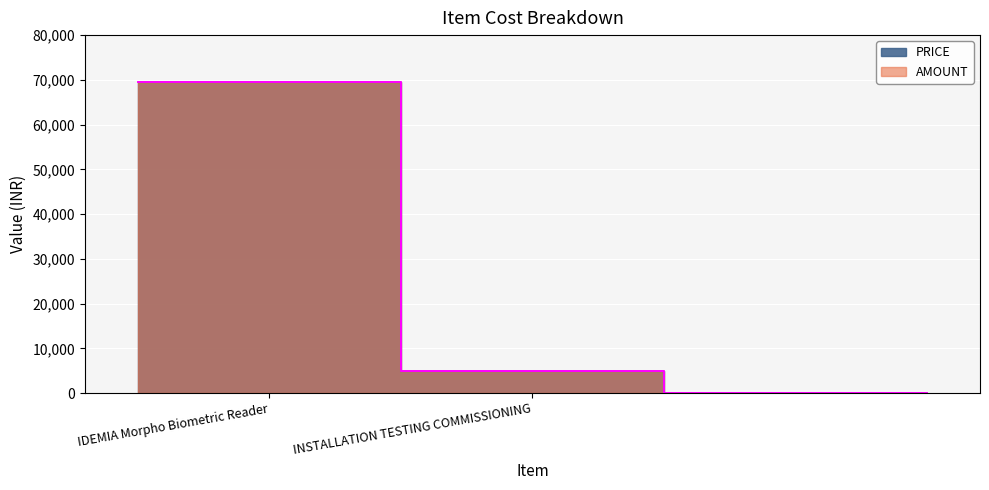

Reading left to right, what are all the values shown in this chart?

AMOUNT: 69600	5000
PRICE: 69600	5000